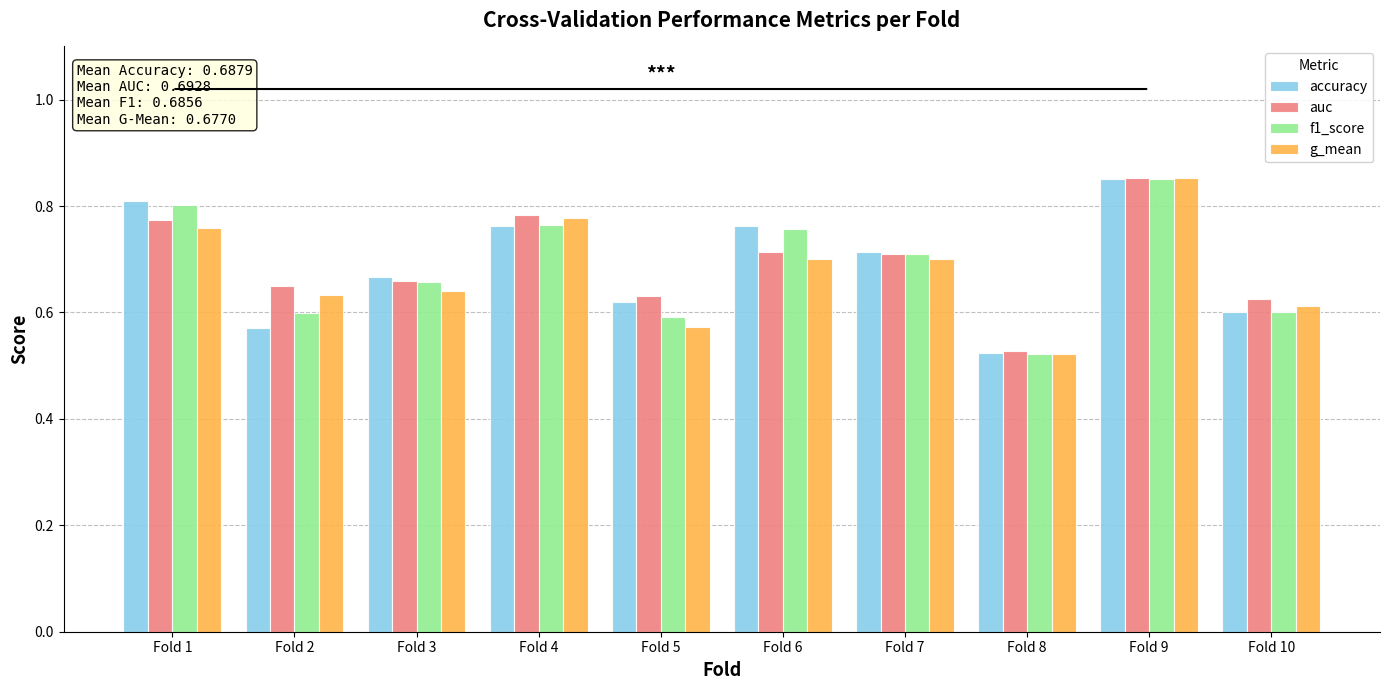

Which series has the widest spread of values?

g_mean